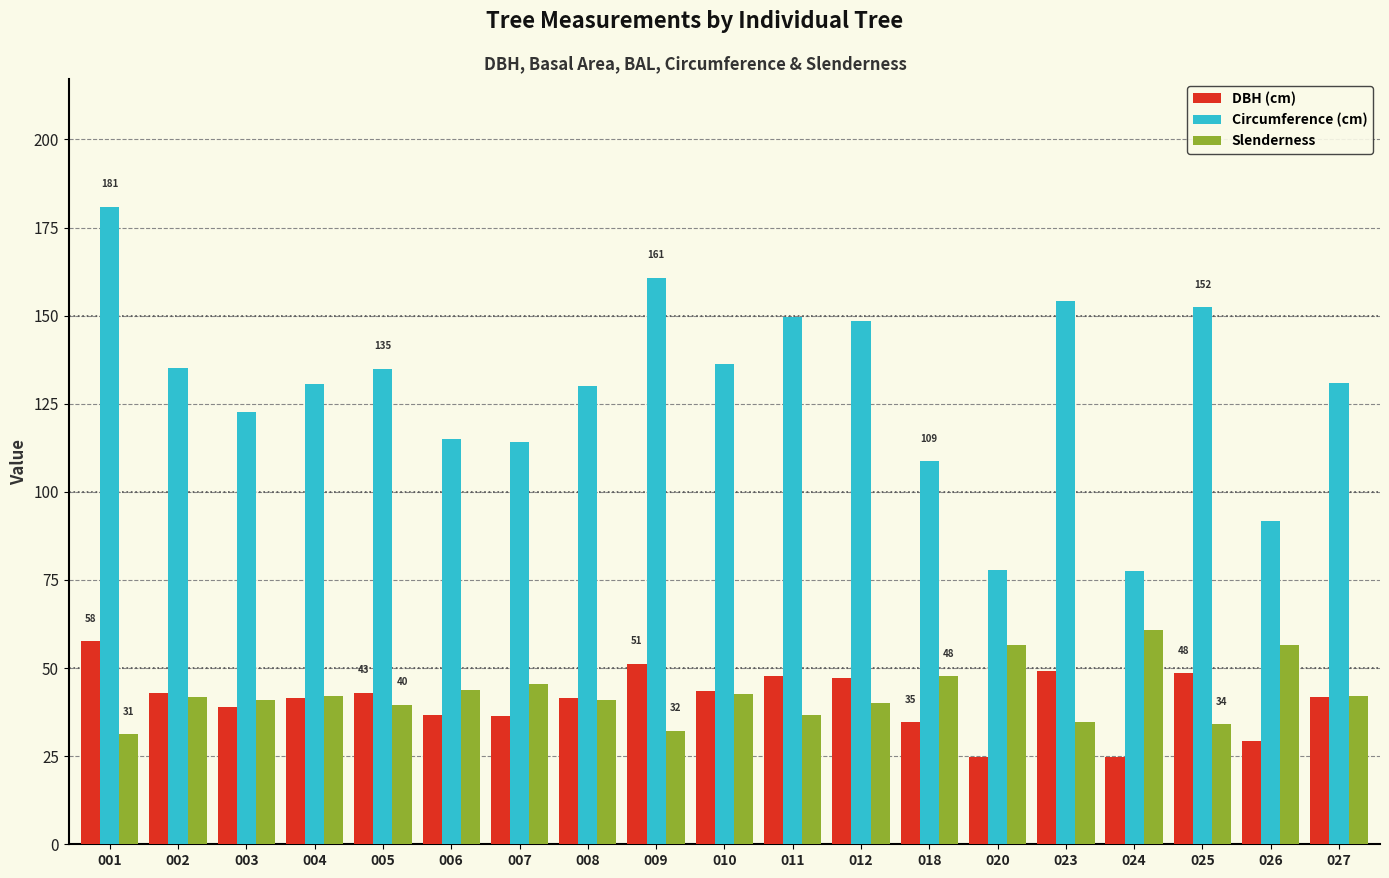

What is the maximum value shown in the chart?

181.0